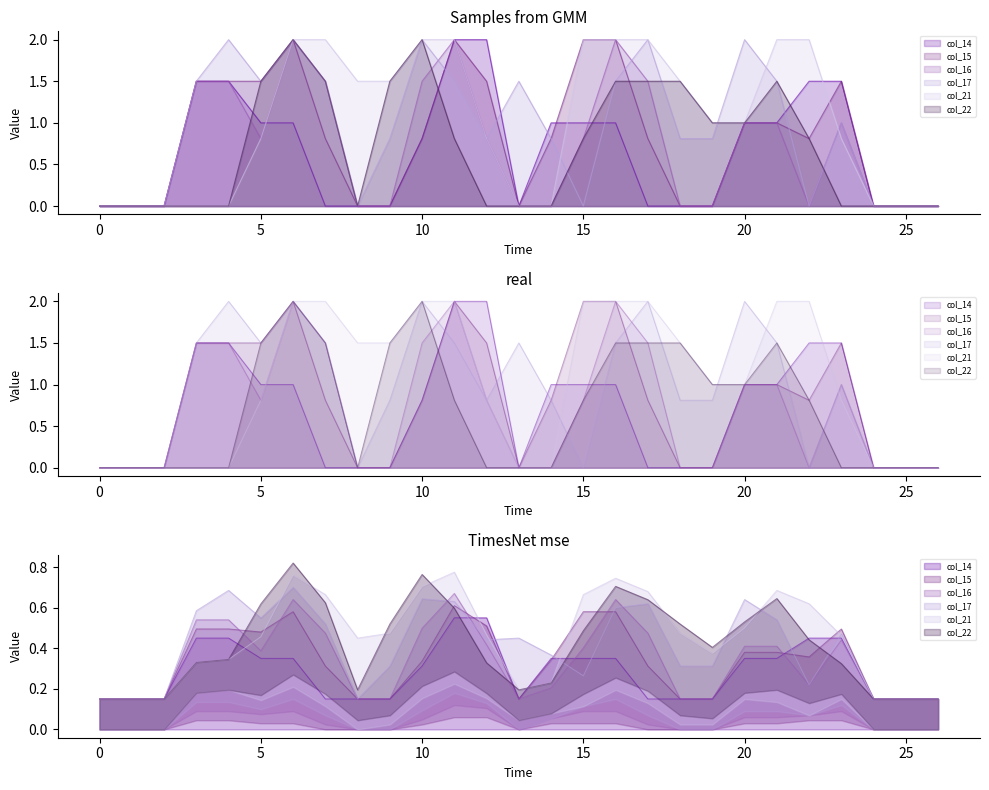

True or false: col_14 has a value of 1.4 at 21.

False